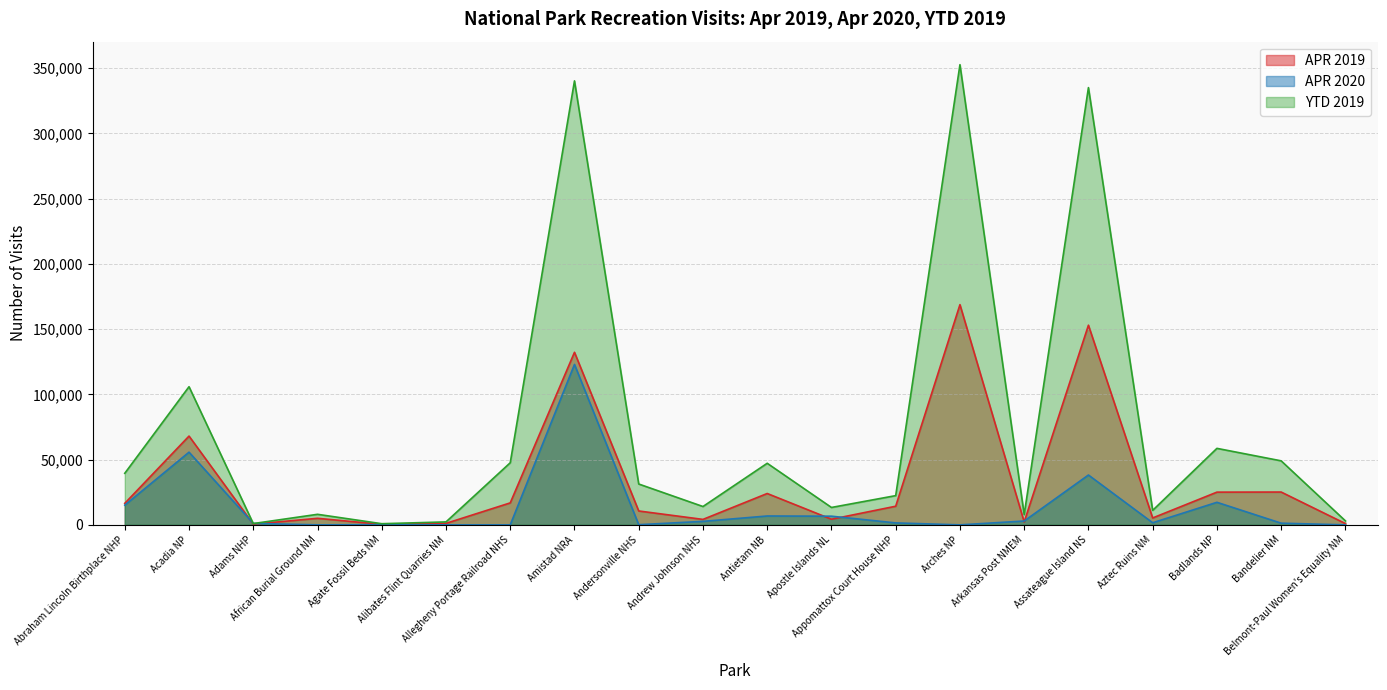

List the series in order of their peak value, highest first.

YTD 2019, APR 2019, APR 2020